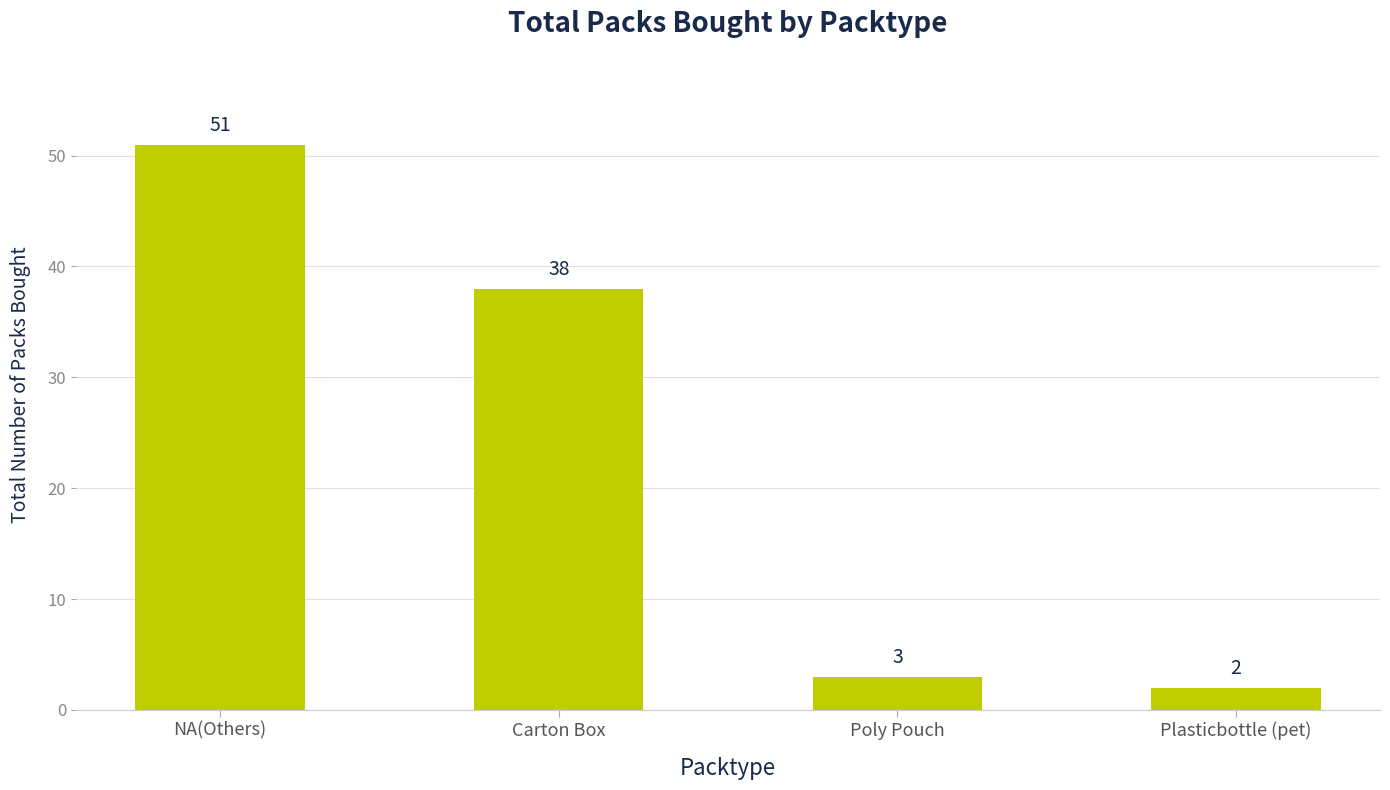

What is the change in value from NA(Others) to Poly Pouch?

-48